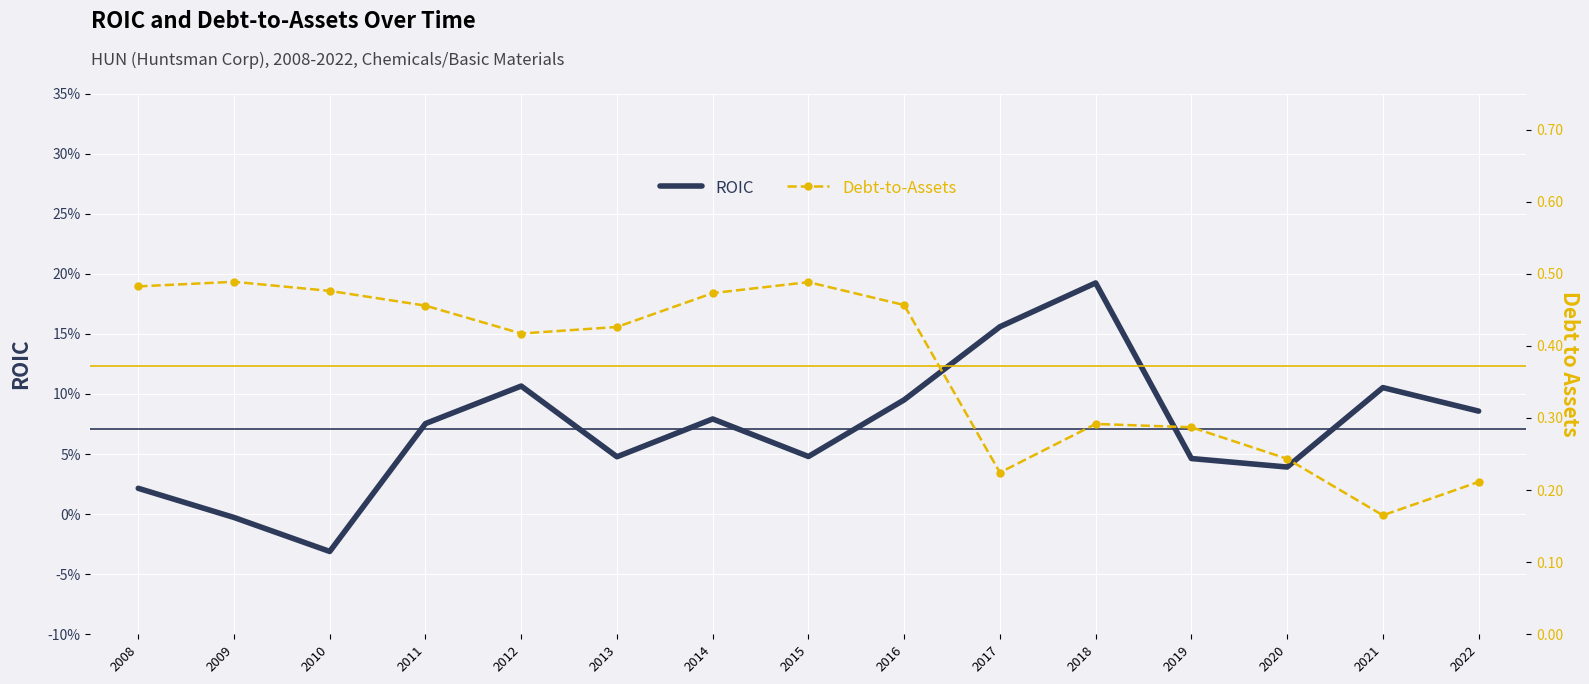

What is the total value across all series at 2020?

0.3